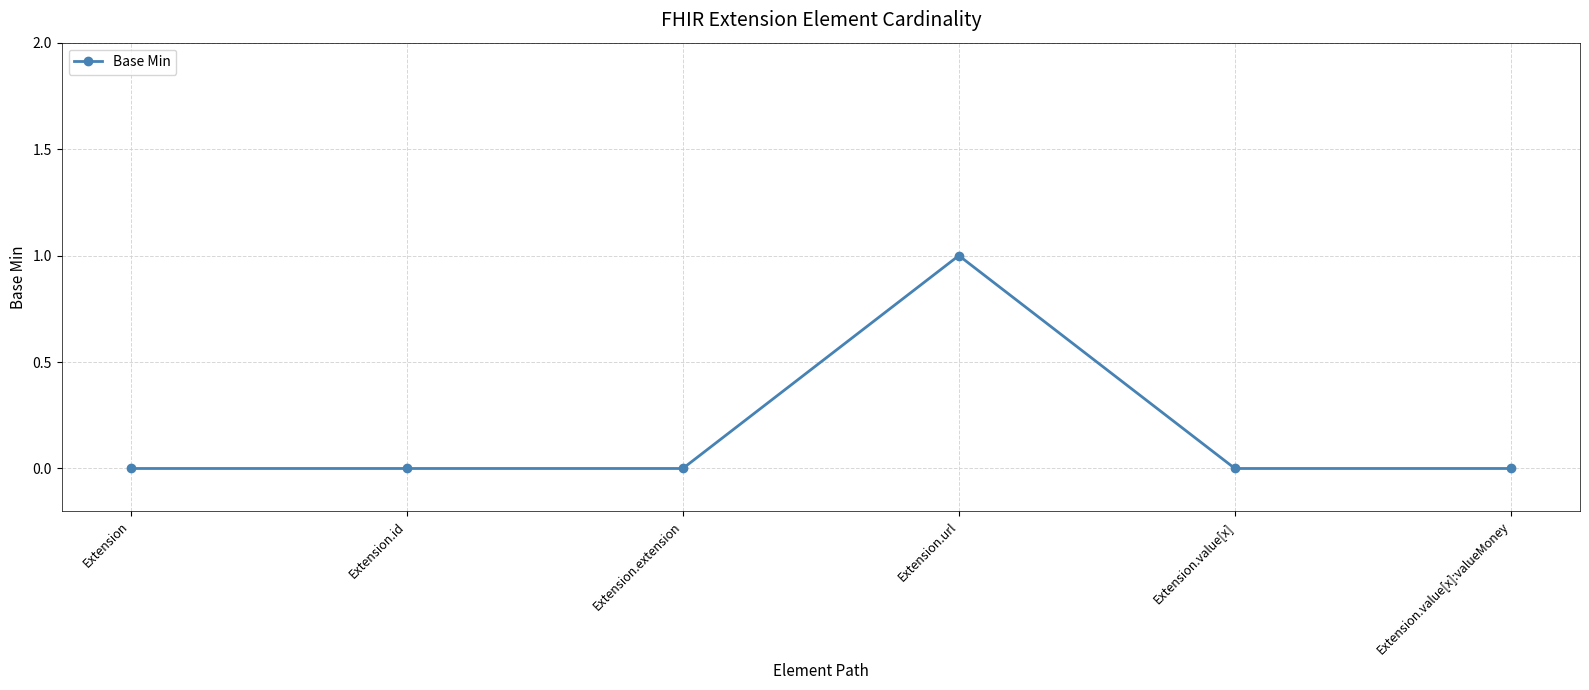

The value at Extension.value[x] is 0. True or false?

True